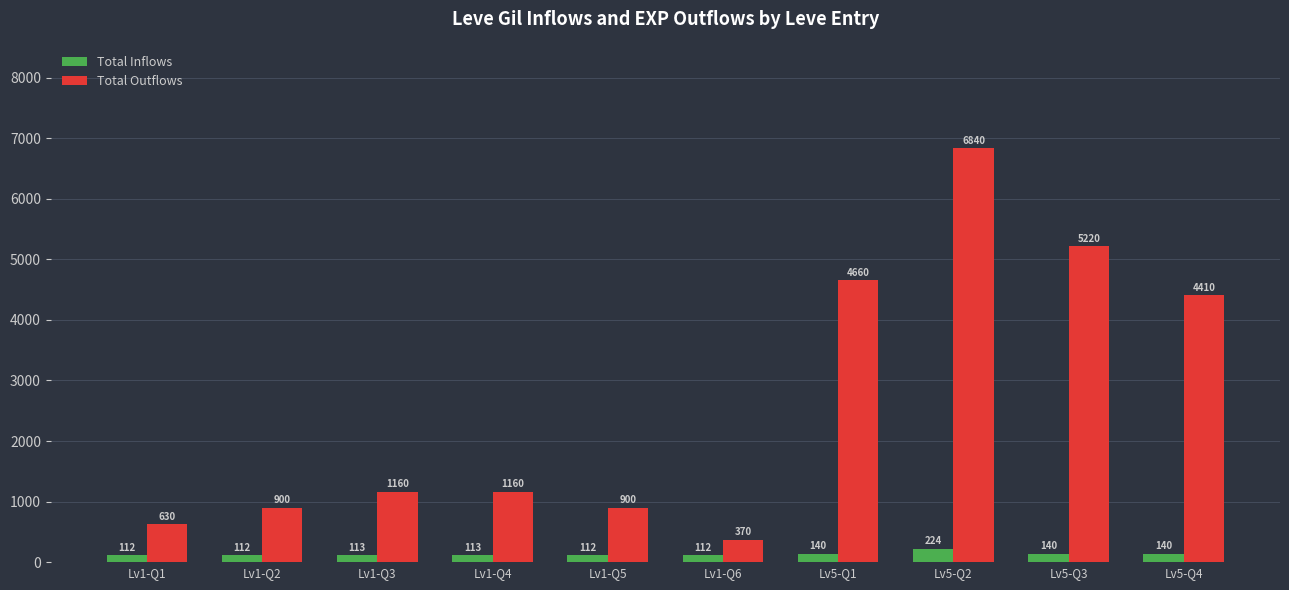

What is the approximate value of Total Inflows at Lv5-Q2?

224